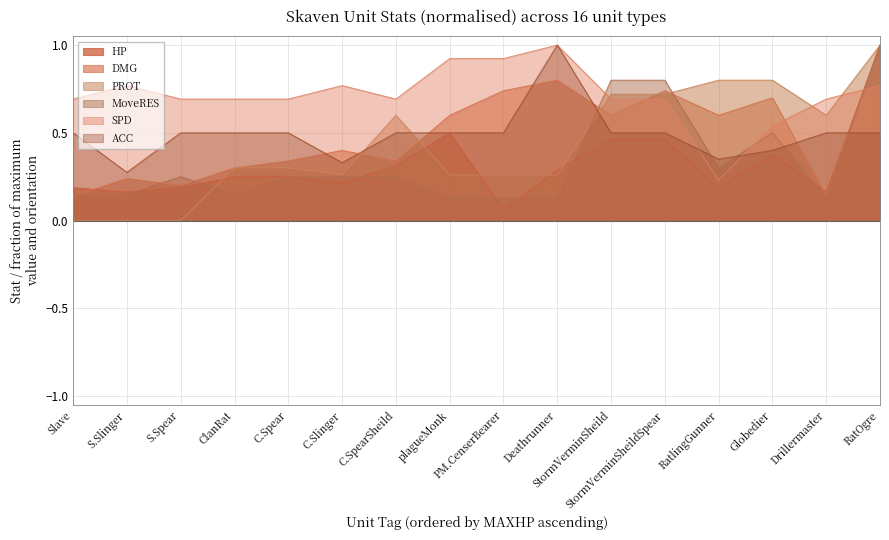

Count the number of categories in the chart.

16